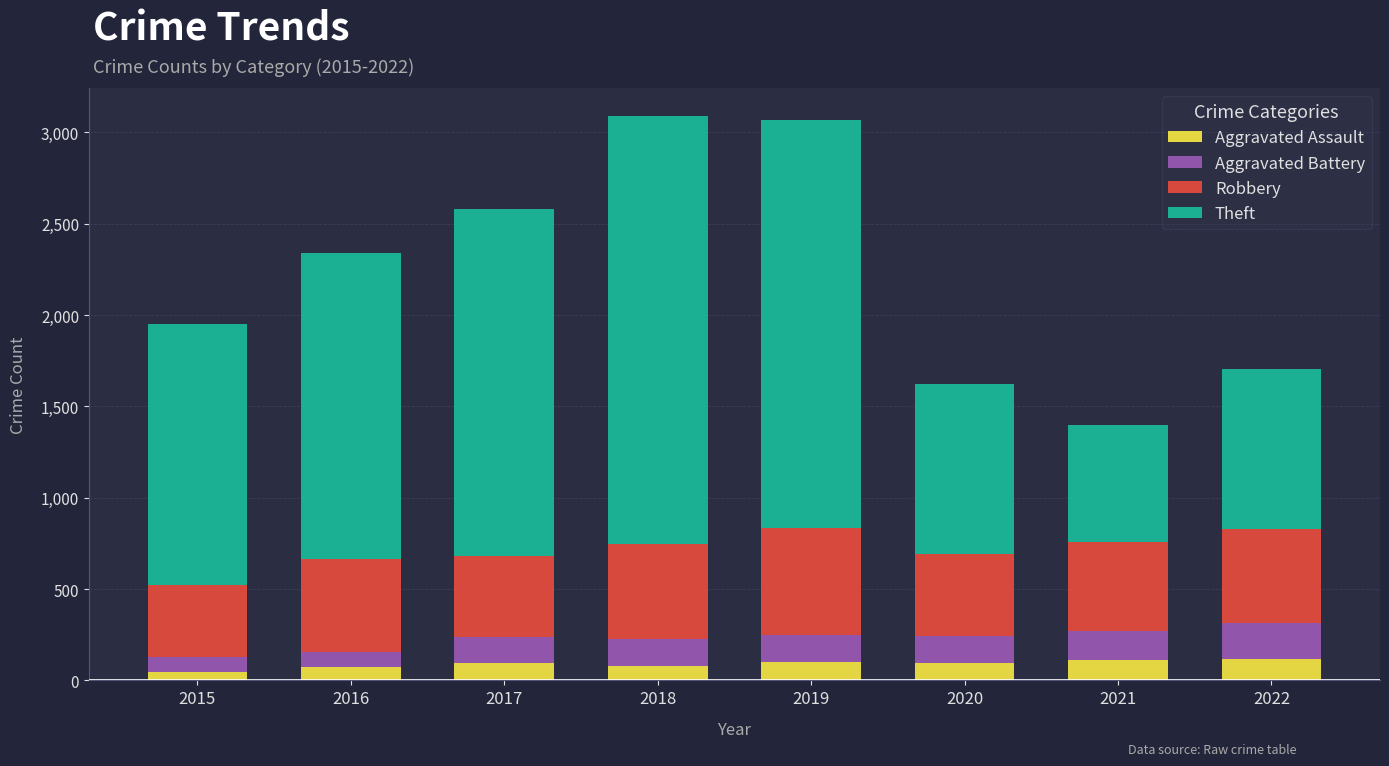

What is the total value across all series at 2016?

2339